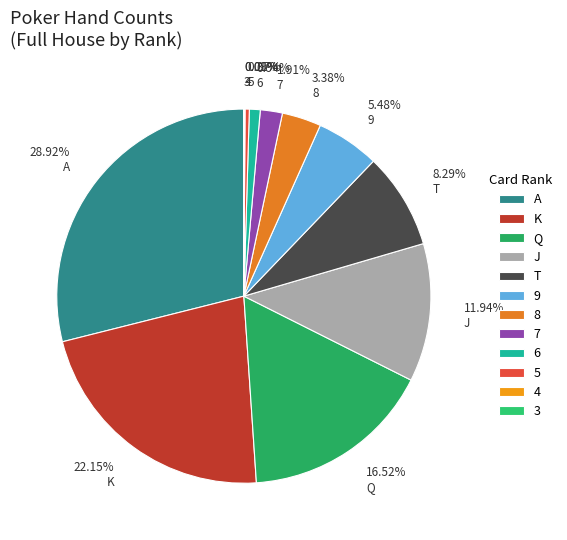

What is the largest slice in the pie chart?

A